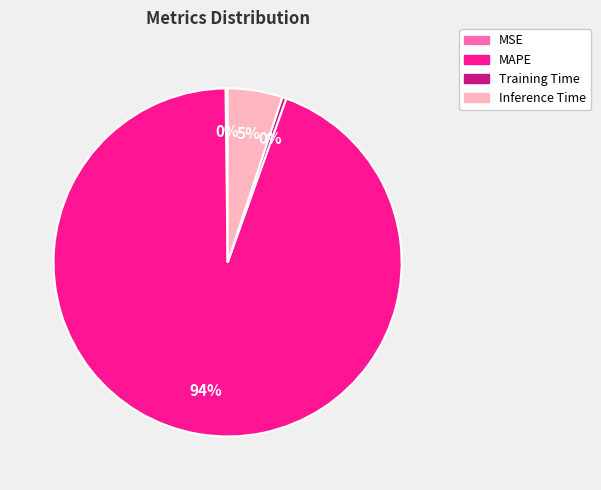

Does Training Time account for over 50% of the chart?

No